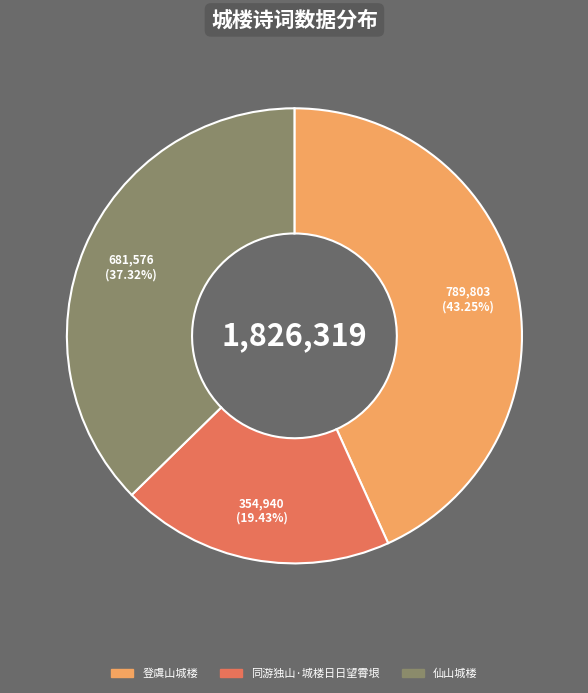

Do 仙山城楼 and 登虞山城楼 together represent more than half of the pie?

Yes